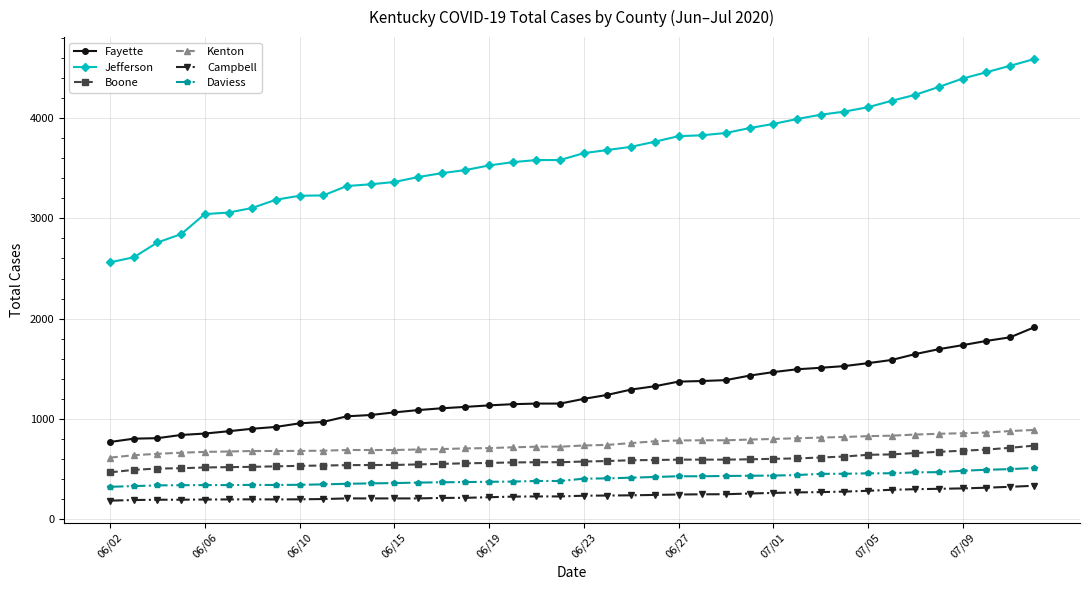

What is the value of the Kenton point at the 4th from the left?

663